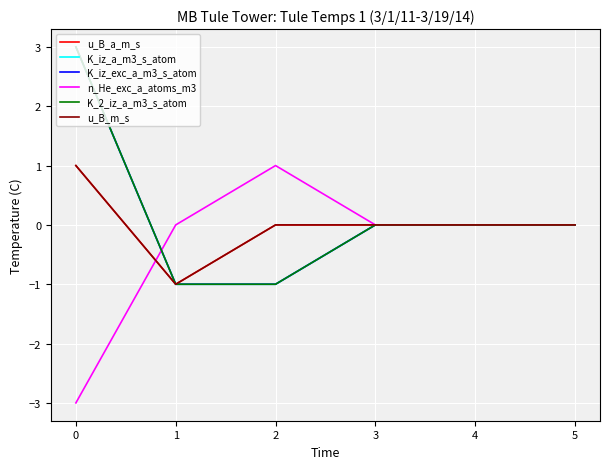

Is this an area chart (filled region under the line)?

No